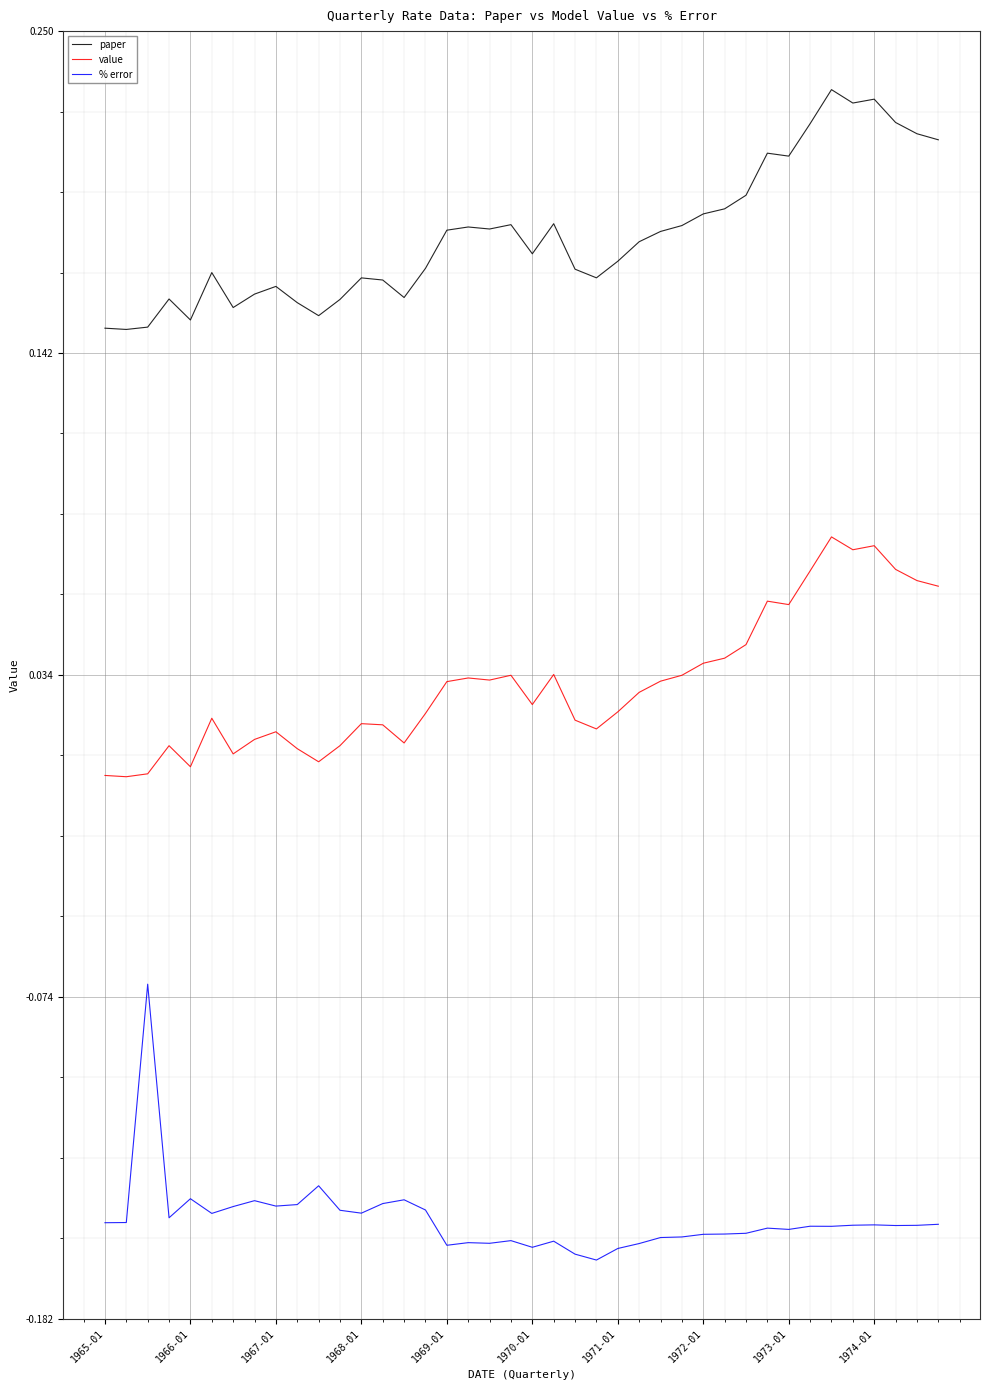

True or false: % error and paper cross at least once.

False